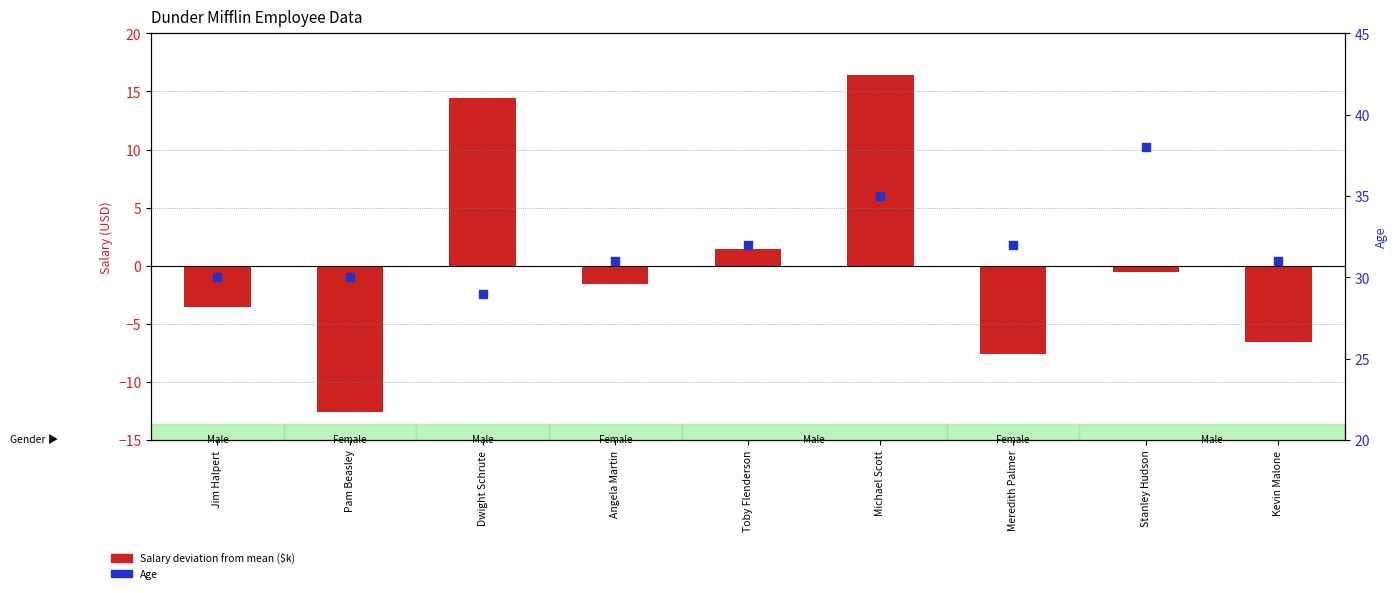

At how many categories does at least one series exceed 37?

1